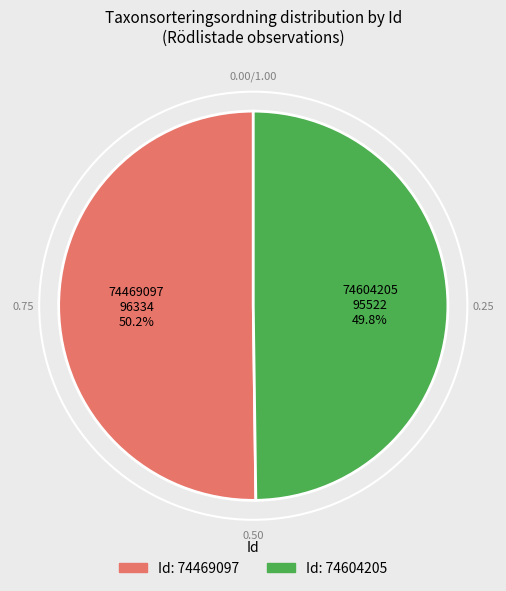

Does any single category account for the majority?

Yes